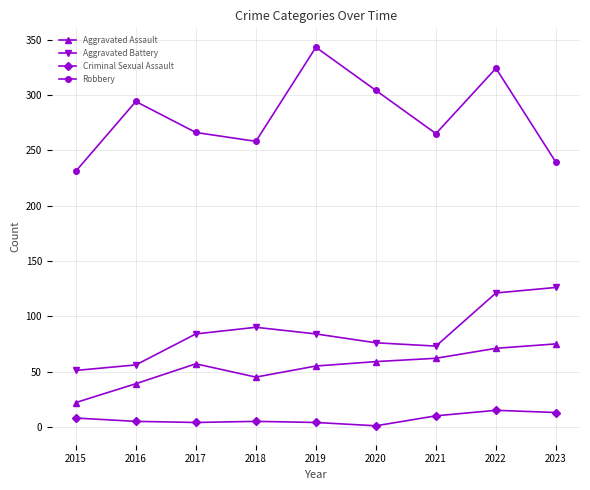

The Robbery series shows 294 at 2016. True or false?

True